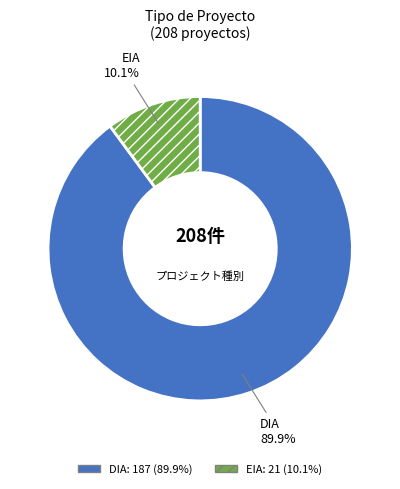

Approximately how many times larger is the value at DIA compared to EIA?

8.9